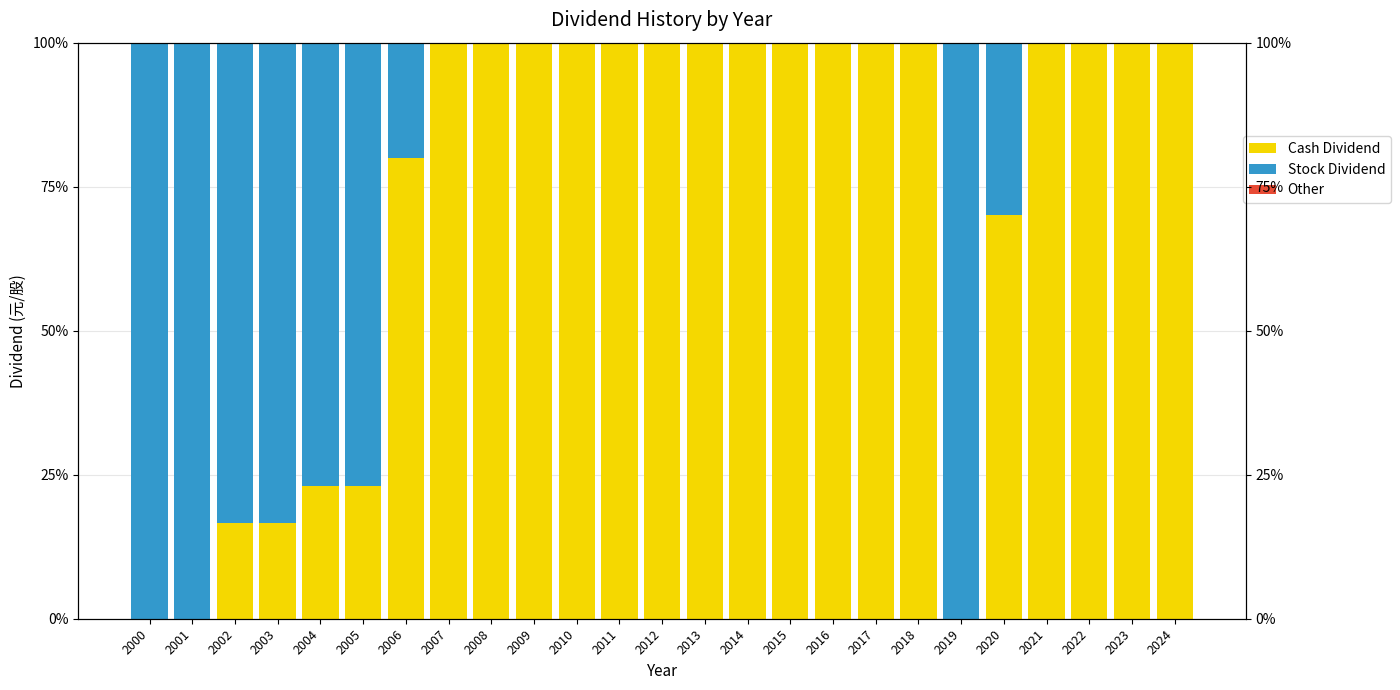

True or false: Other has a value of 0.0 at 2018.

True